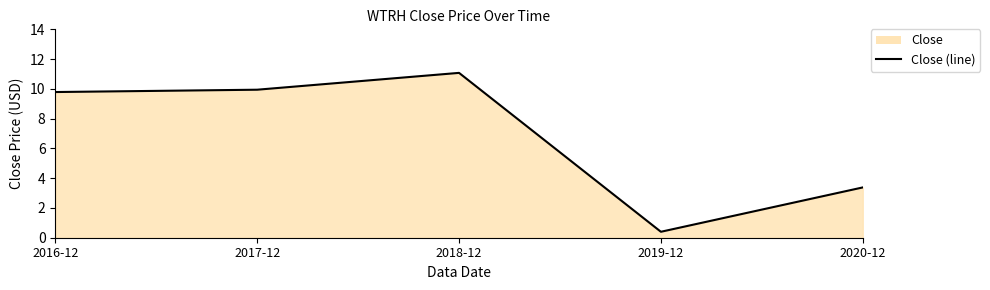

What is the label of the 3rd point from the left?

2018-12